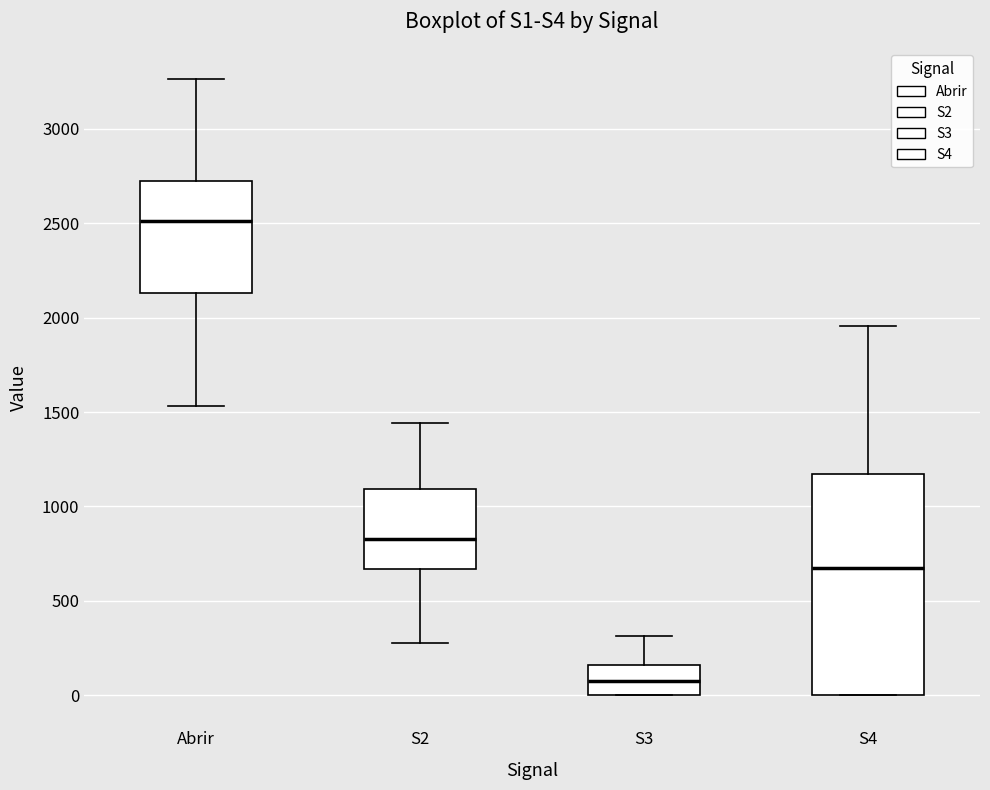

Reading left to right, read every box against the y-axis: the position of its median line, the range the box covers, and the ends of its whiskers. The values are not printed on the chart, so give them approximately, as read against the axis.

Abrir: median 2500, box 2150 to 2750, whiskers 1550 to 3250
S2: median 850, box 650 to 1100, whiskers 300 to 1450
S3: median 100, box 0 to 150, whiskers 0 to 300
S4: median 700, box 0 to 1150, whiskers 0 to 1950